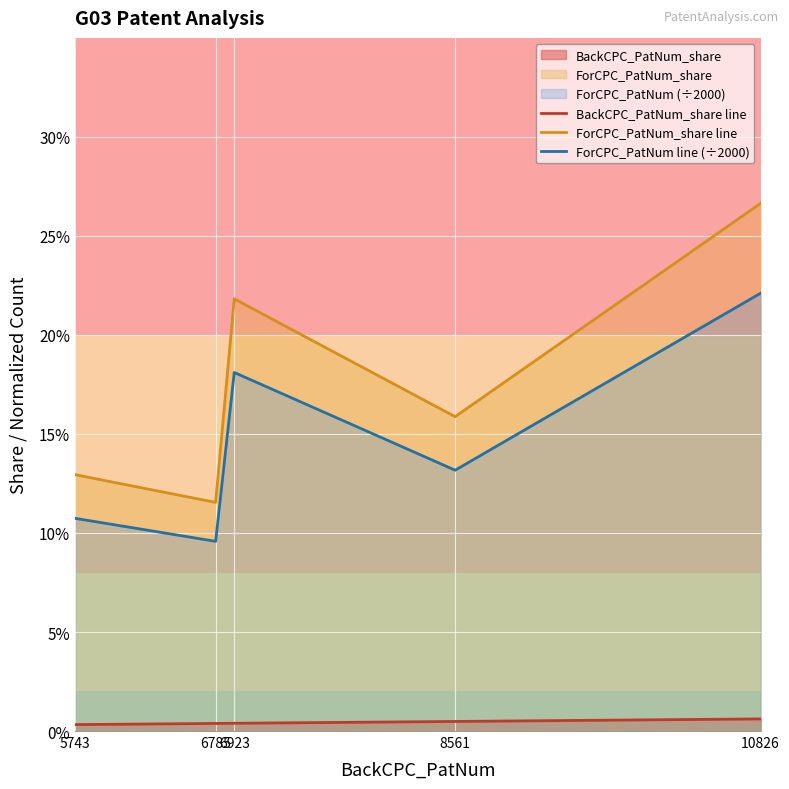

What is the value of the ForCPC_PatNum_share line point at the 1st from the left?

12.9